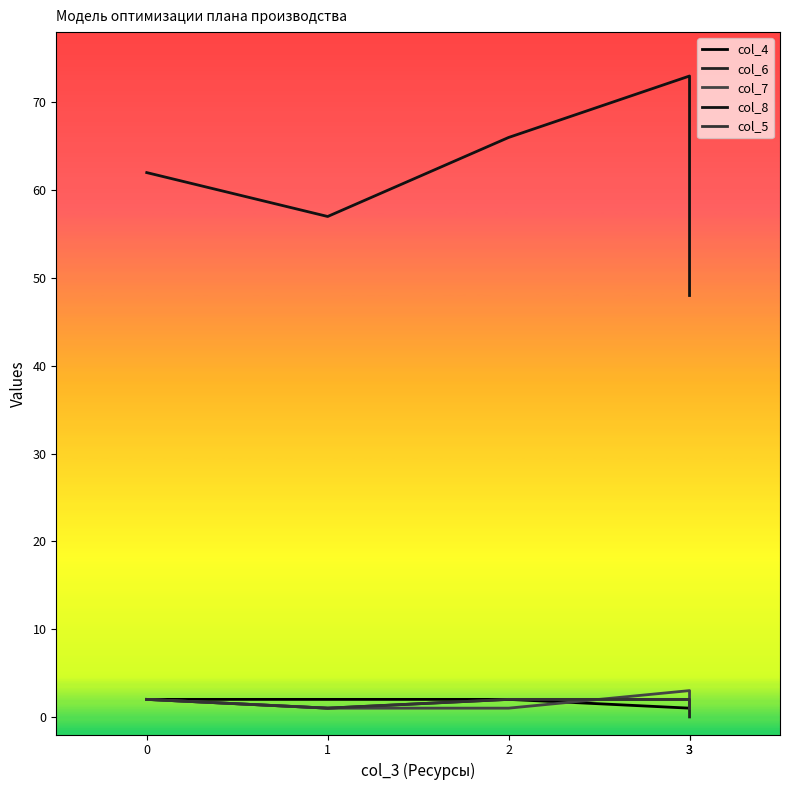

What is the difference between the col_6 values at 3 and 3?

2